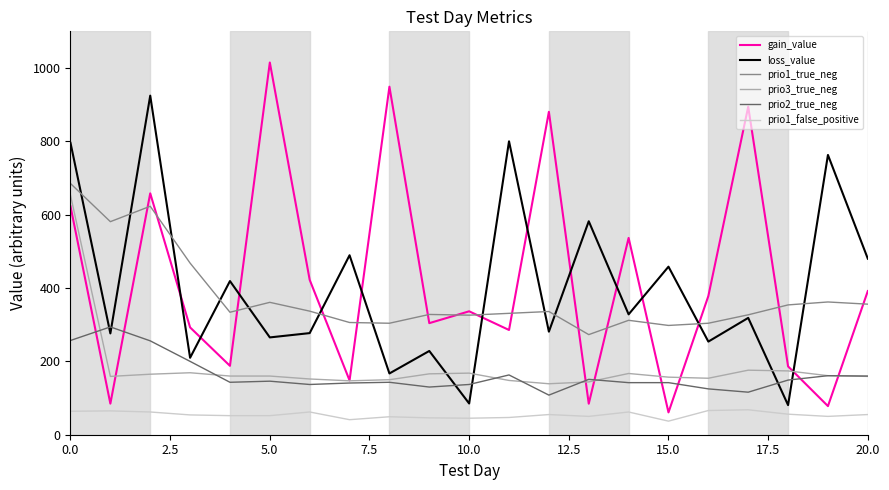

Which series has the largest range (max minus min)?

gain_value